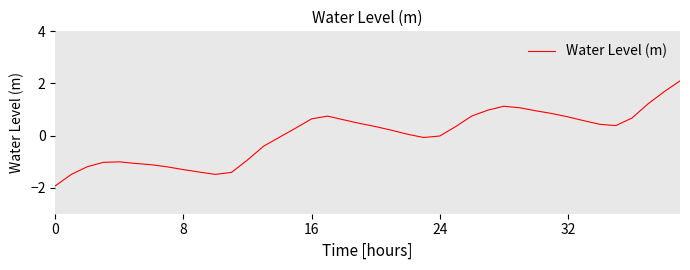

What is the difference between the maximum and minimum values?

4.0